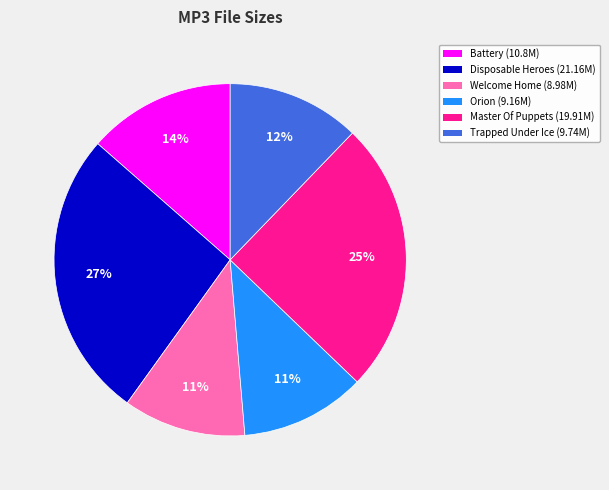

Does any single category account for the majority?

No